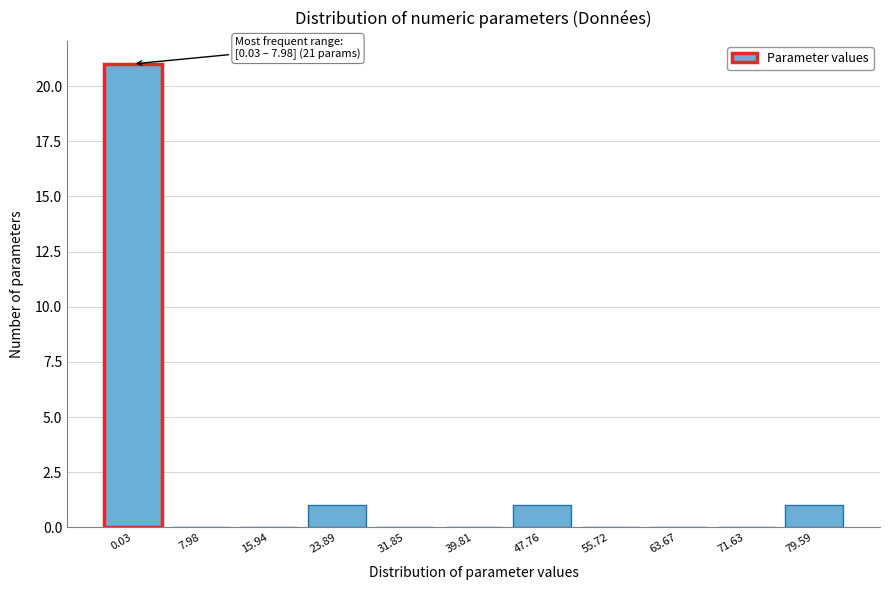

Reading left to right, what are all the values shown in this chart?

0.03=21	7.98=0	15.94=0	23.89=1	31.85=0	39.81=0	47.76=1	55.72=0	63.67=0	71.63=0	79.59=1